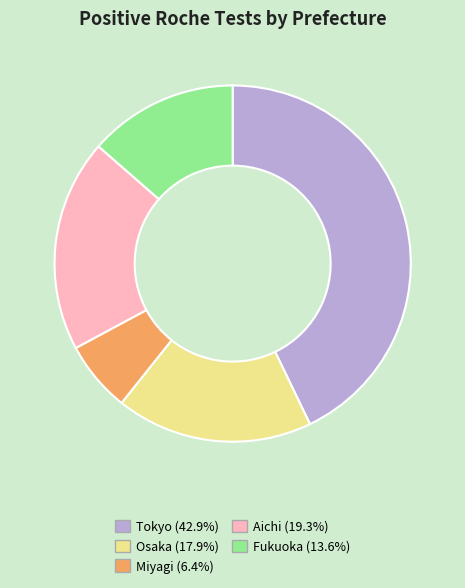

Rank the categories by value from lowest to highest.

Miyagi, Fukuoka, Osaka, Aichi, Tokyo